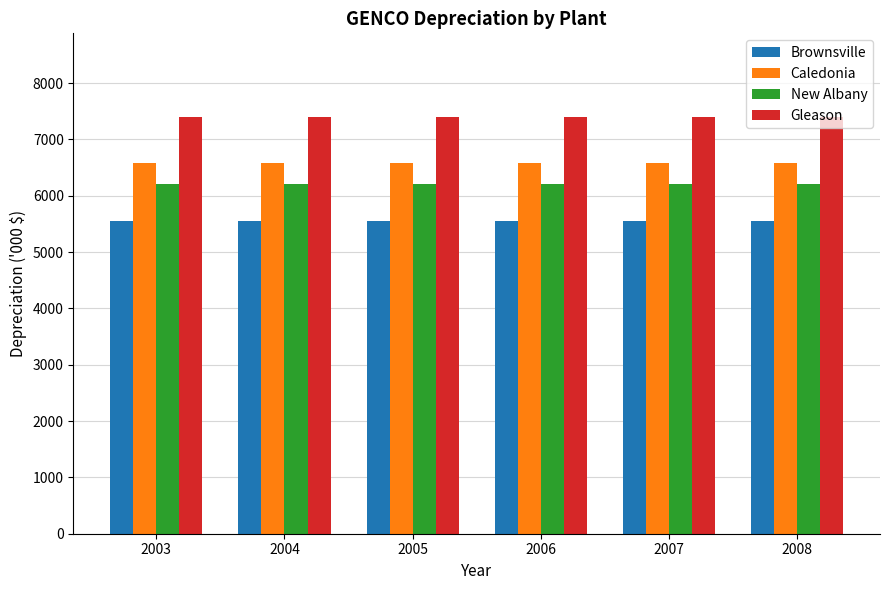

What is the maximum value for Gleason?

7402.2